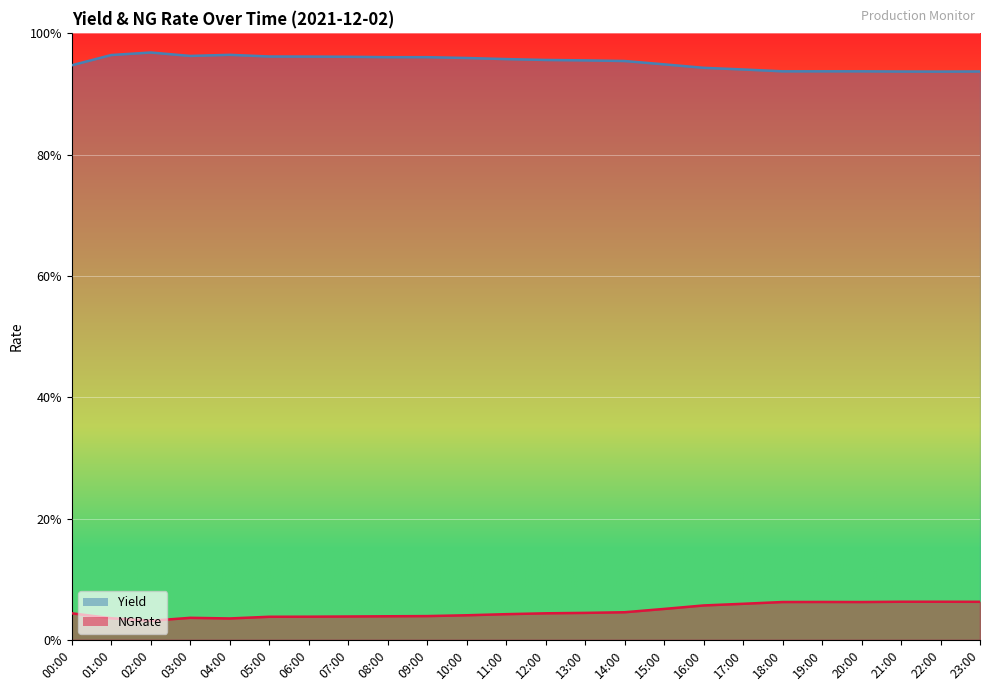

True or false: NGRate and Yield intersect in this chart.

False